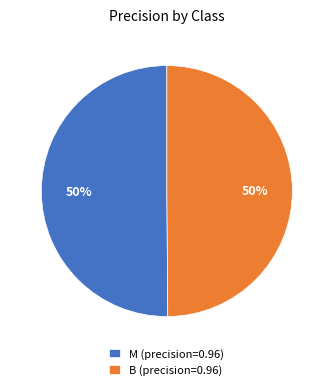

Is the sum of B and M greater than half?

Yes